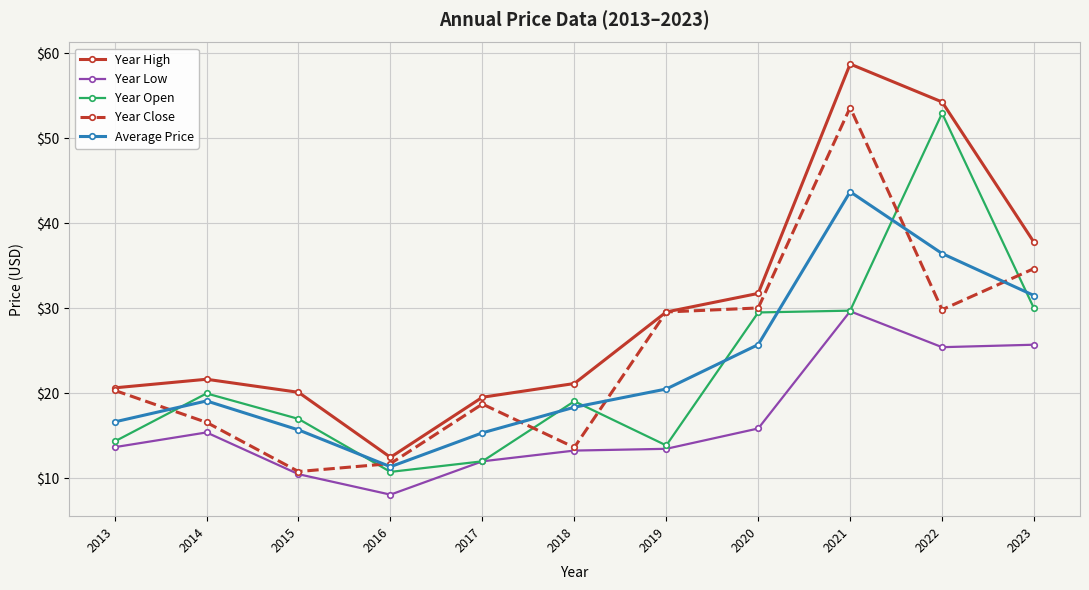

Which series has the largest range (max minus min)?

Year High